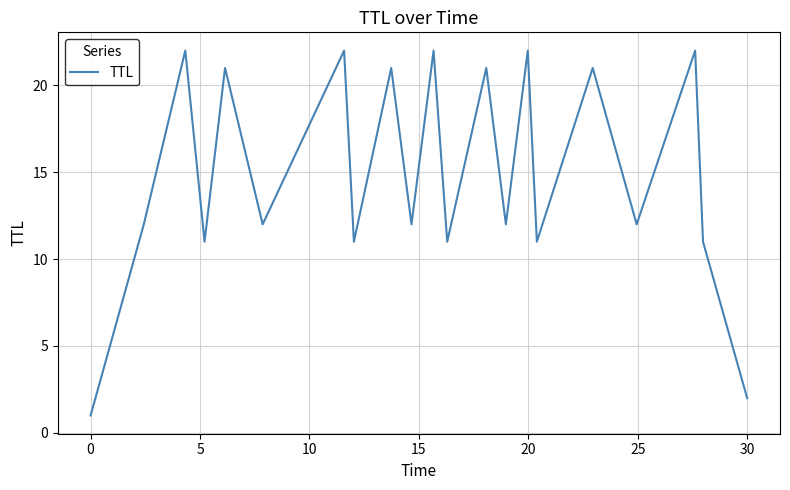

What is the average value?

15